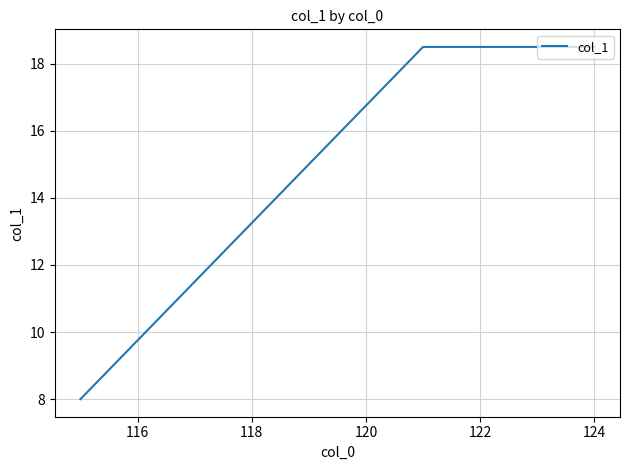

What is the sum of all values?

82.0